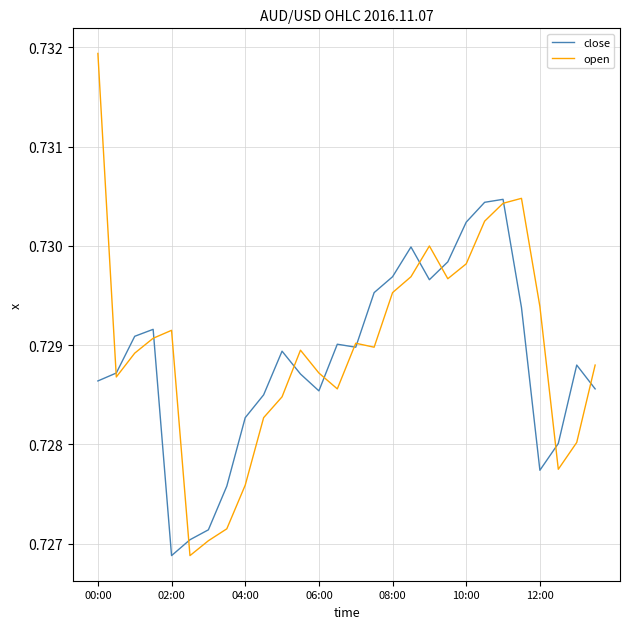

Rank the series by their maximum value, from highest to lowest.

open, close